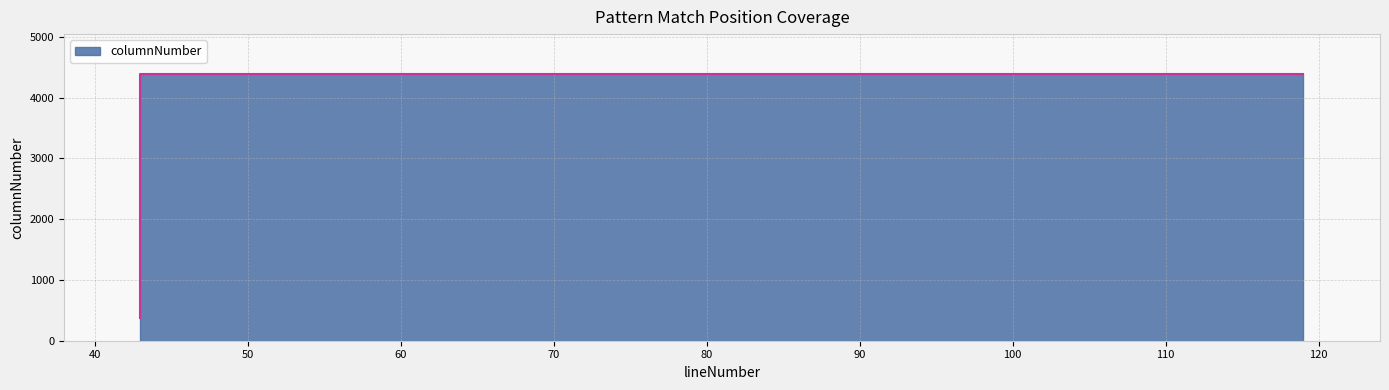

What is the smallest value displayed?

380